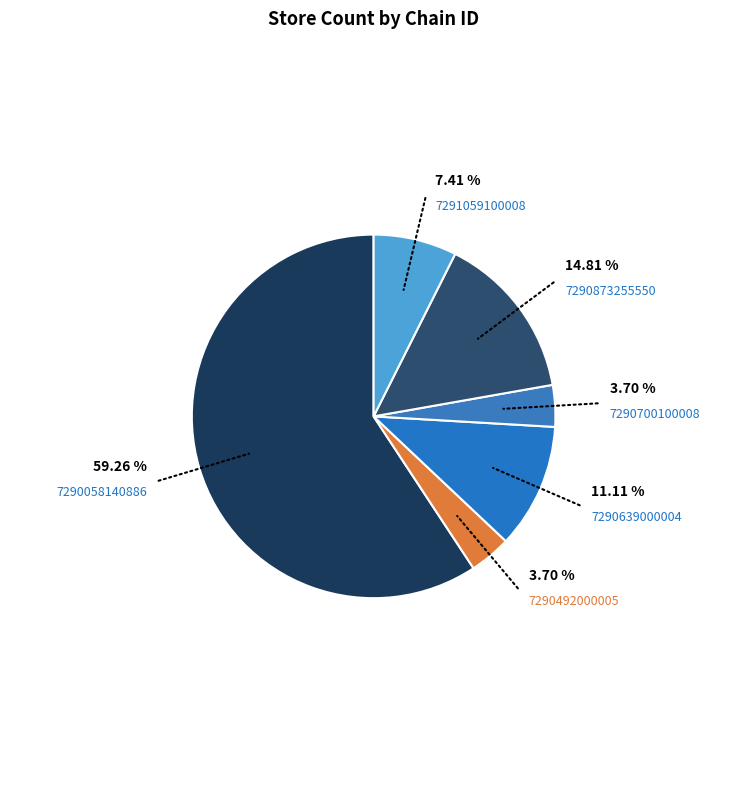

Is there a majority slice in this chart?

Yes